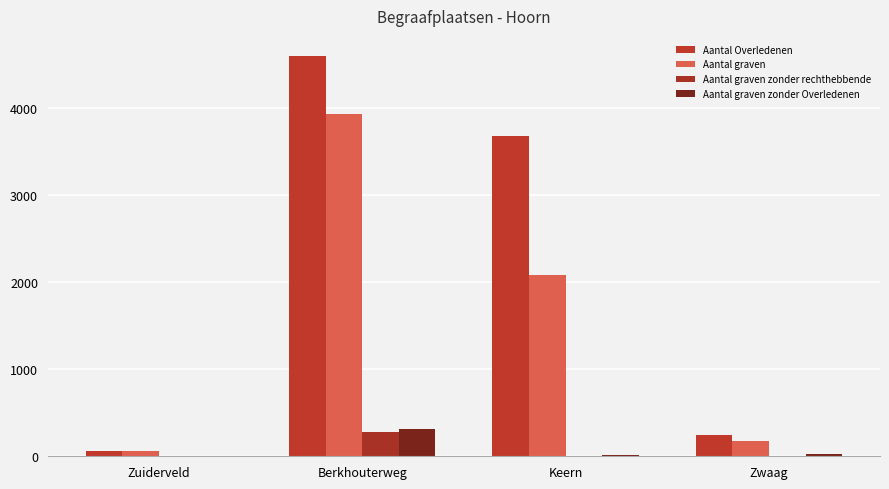

The value of Aantal graven at Keern is 2074. True or false?

True